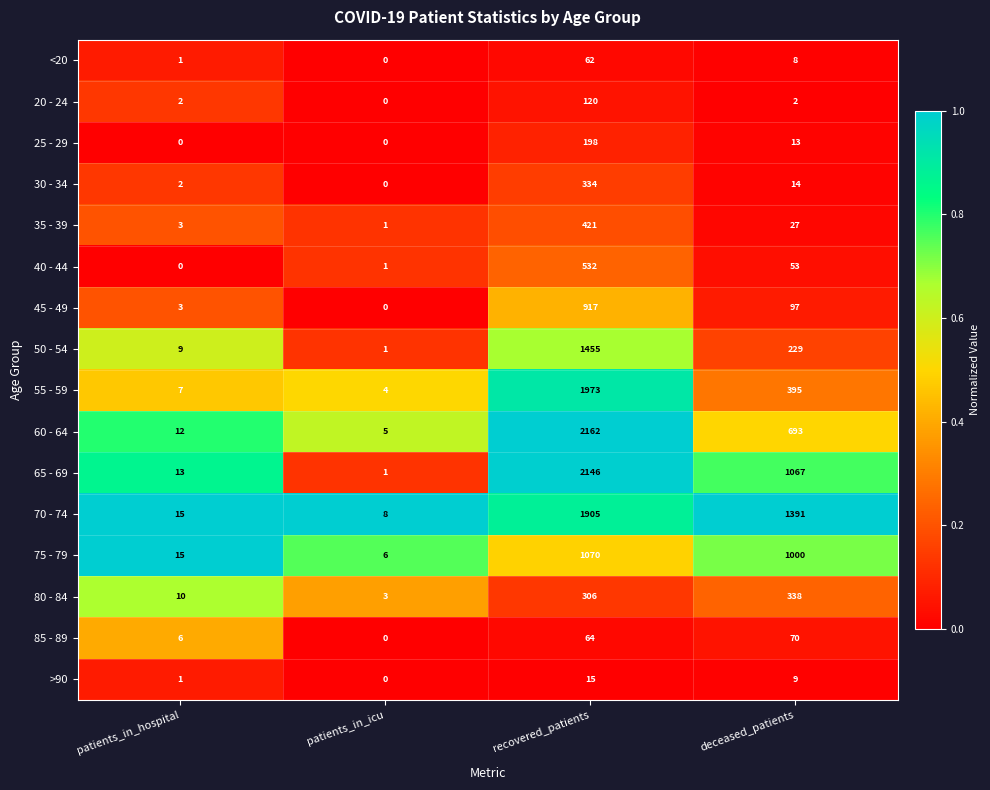

Between patients_in_icu and recovered_patients, which series saw the biggest shift?

60 - 64